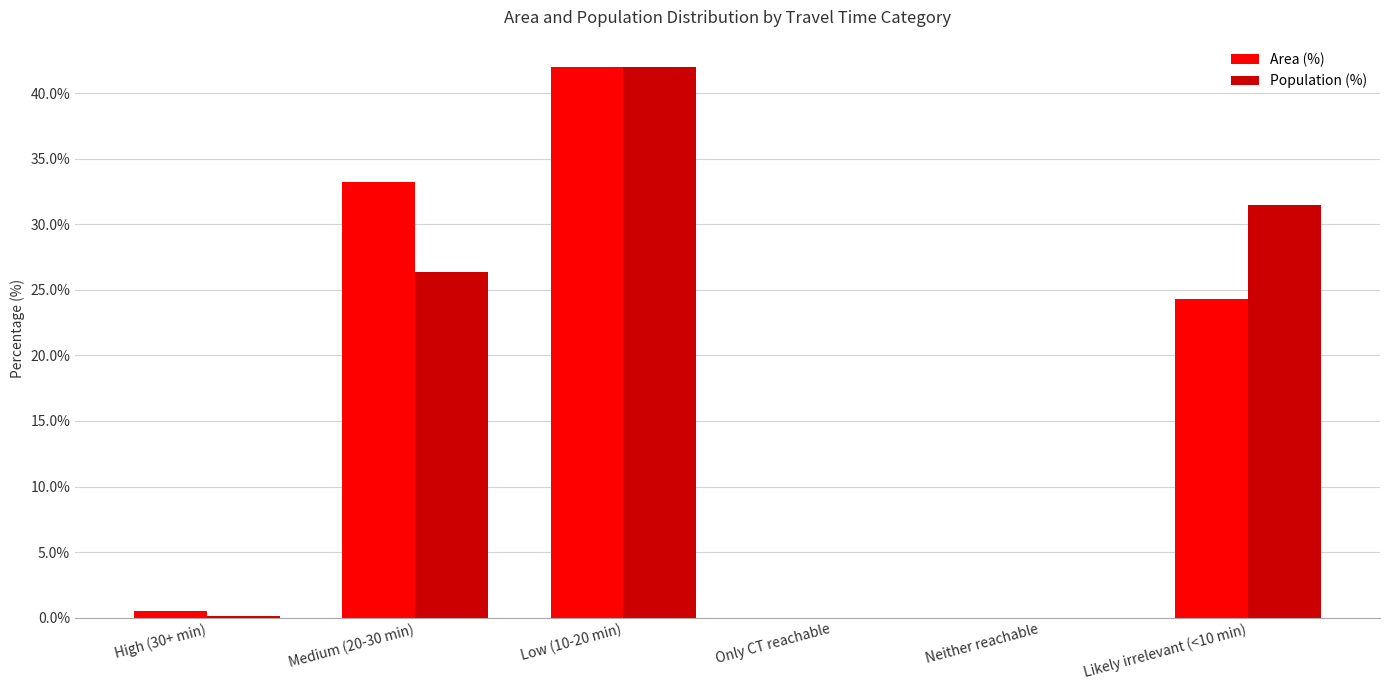

Is it true that Area (%) equals 42.0 at Low (10-20 min)?

True